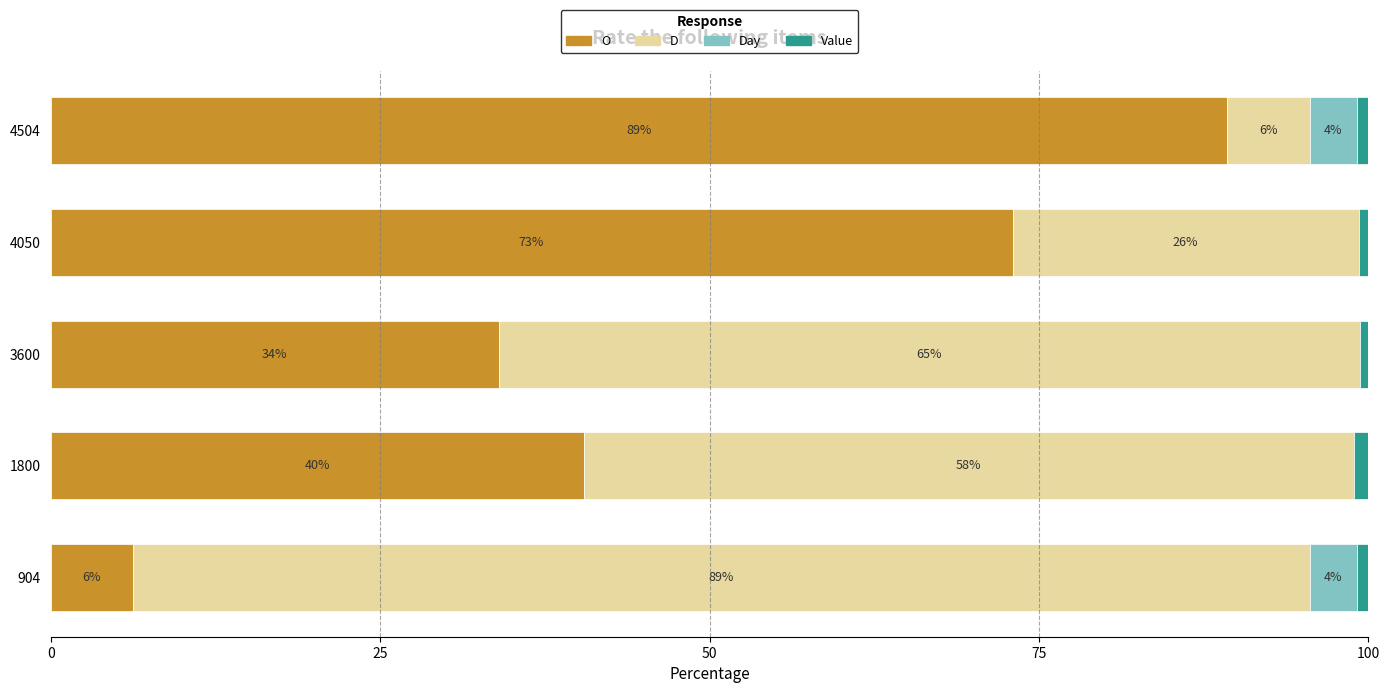

What are all the series names shown in the legend?

O, D, Day, Value